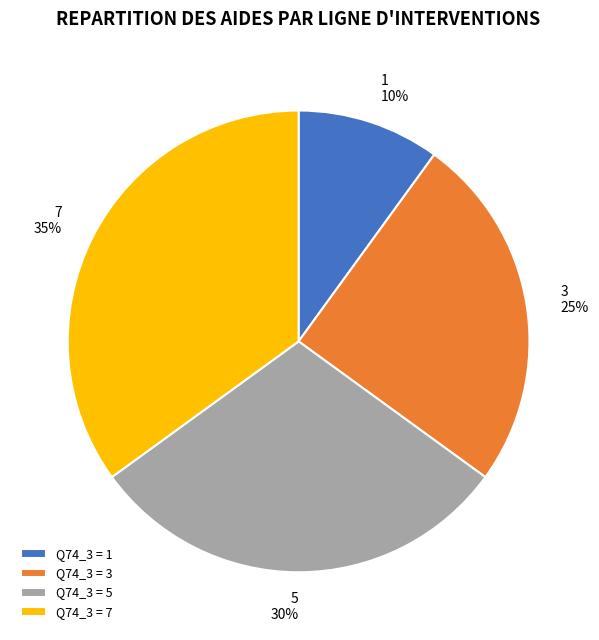

To the nearest percent, what is the average slice percentage?

25%